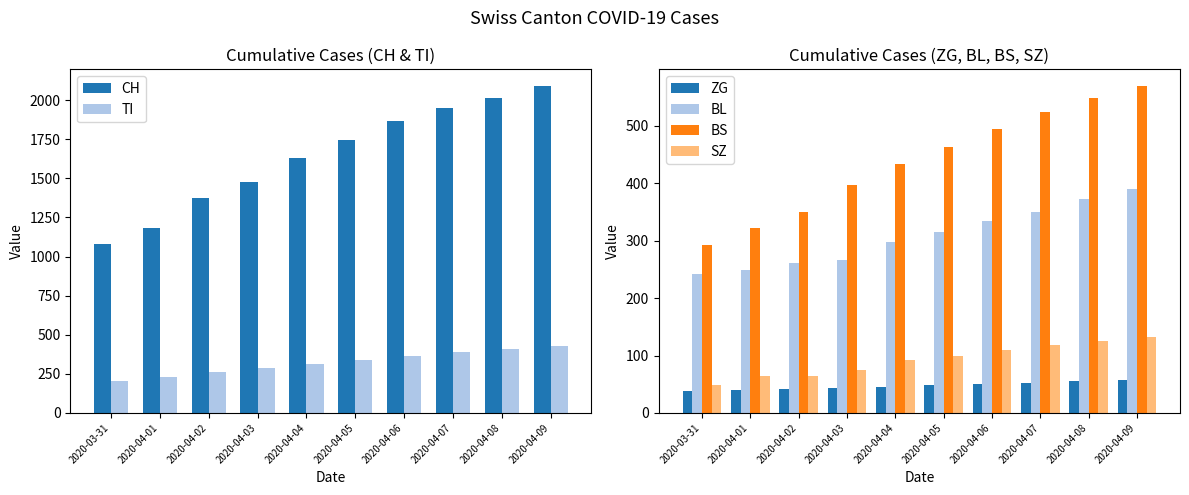

Which category has the lowest value in the SZ series?

2020-03-31